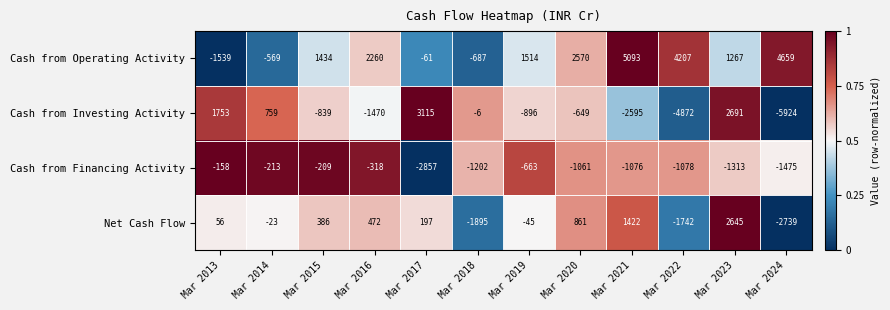

True or false: Net Cash Flow has a value of 717 at Mar 2021.

False